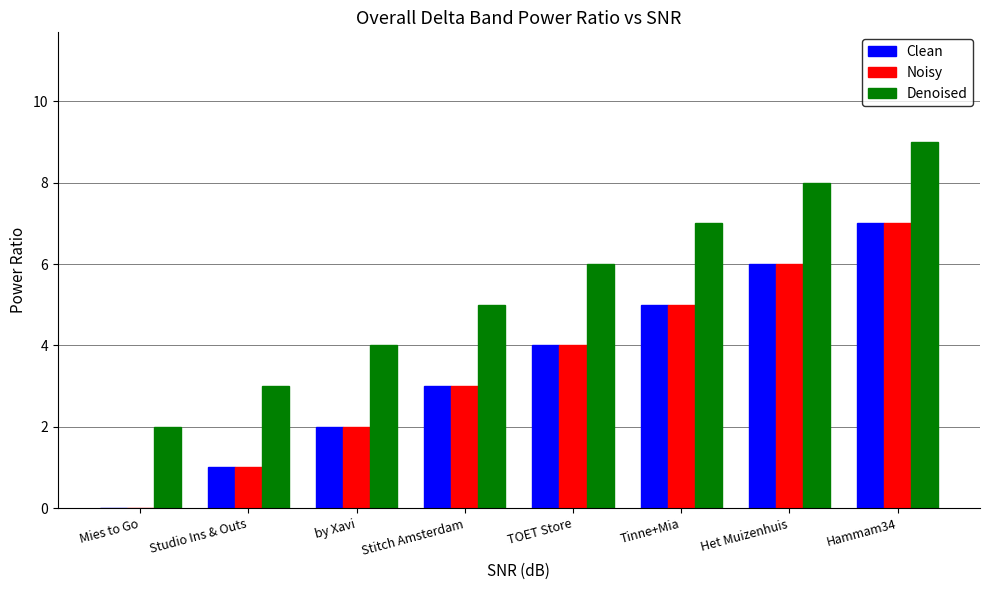

Which series has the largest total across all categories?

Denoised